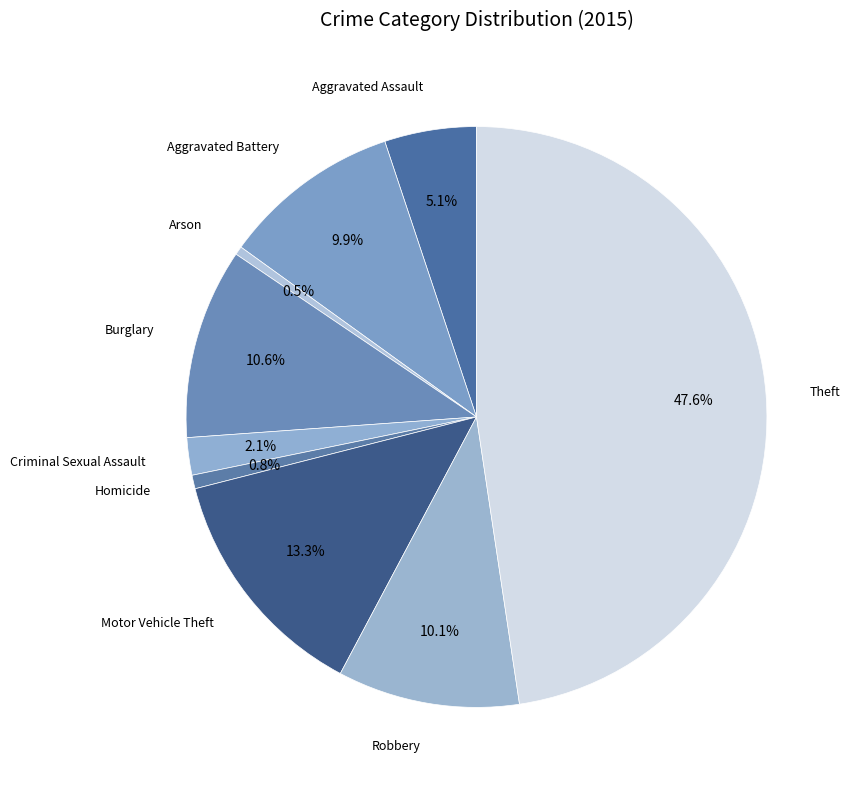

Count the number of slices in the pie.

9